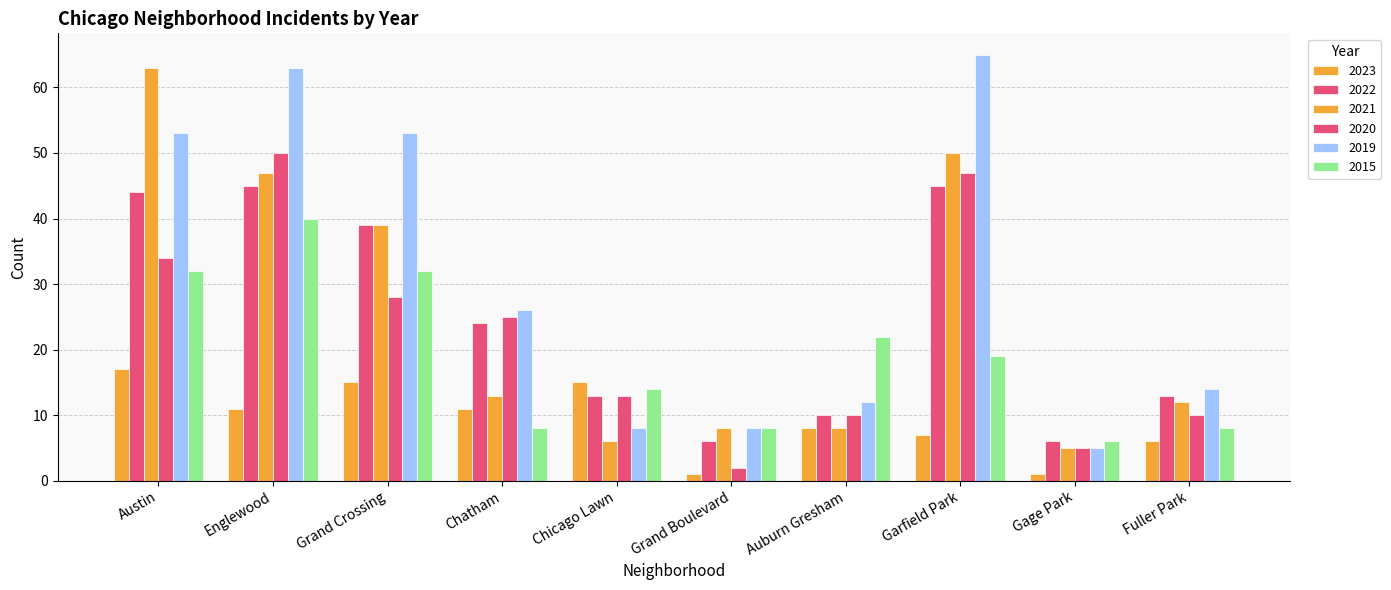

Reading left to right, extract all data points from this chart.

2023: 17	11	15	11	15	1	8	7	1	6
2022: 44	45	39	24	13	6	10	45	6	13
2021: 63	47	39	13	6	8	8	50	5	12
2020: 34	50	28	25	13	2	10	47	5	10
2019: 53	63	53	26	8	8	12	65	5	14
2015: 32	40	32	8	14	8	22	19	6	8